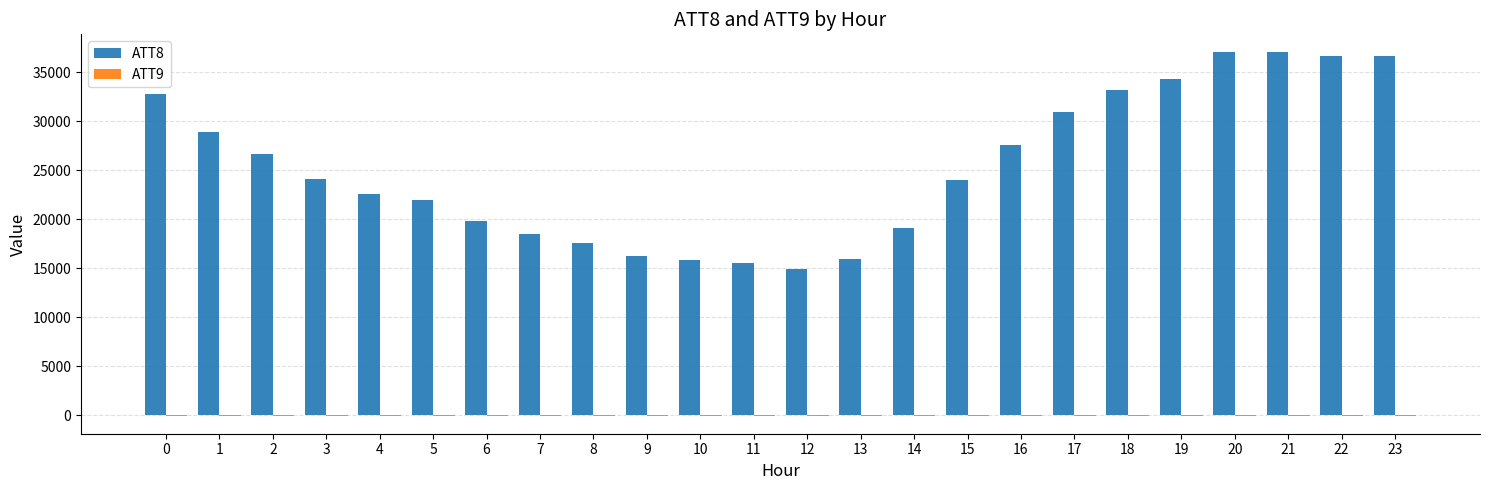

What is the maximum value shown in the chart?

37000